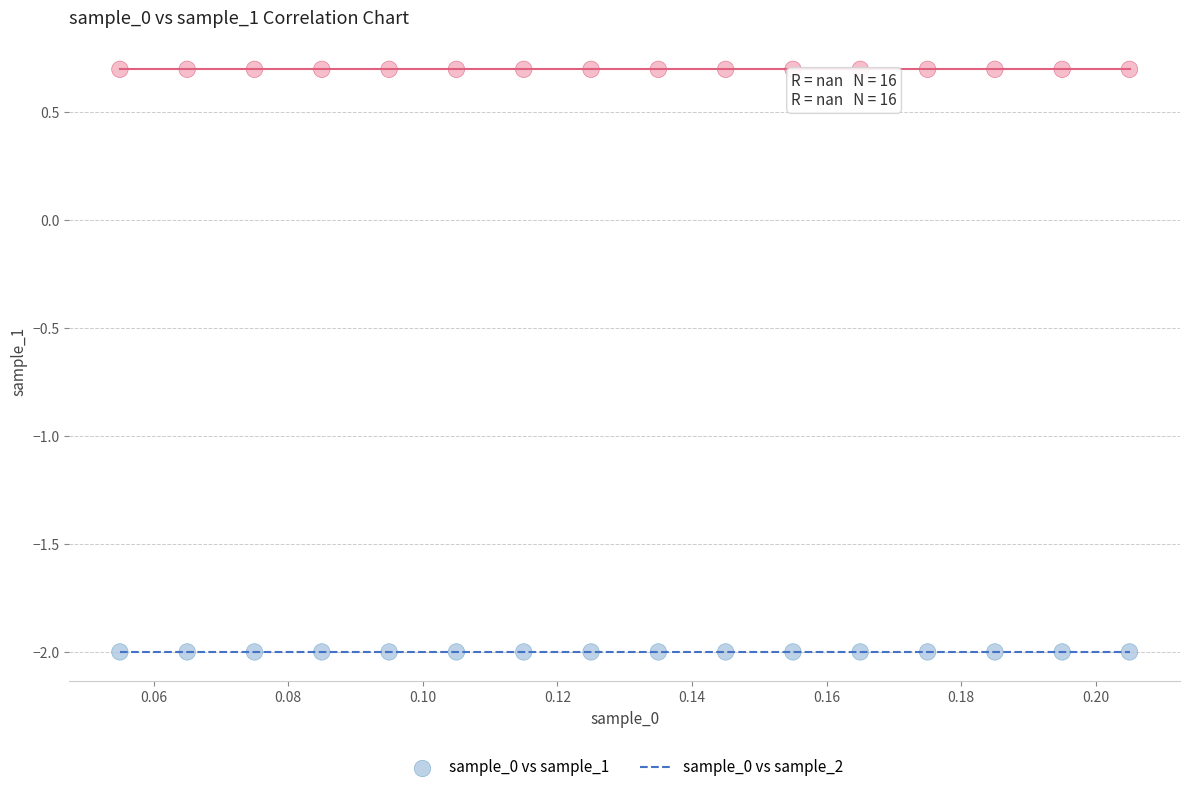

What are all the series names shown in the legend?

sample_0 vs sample_1, sample_0 vs sample_2